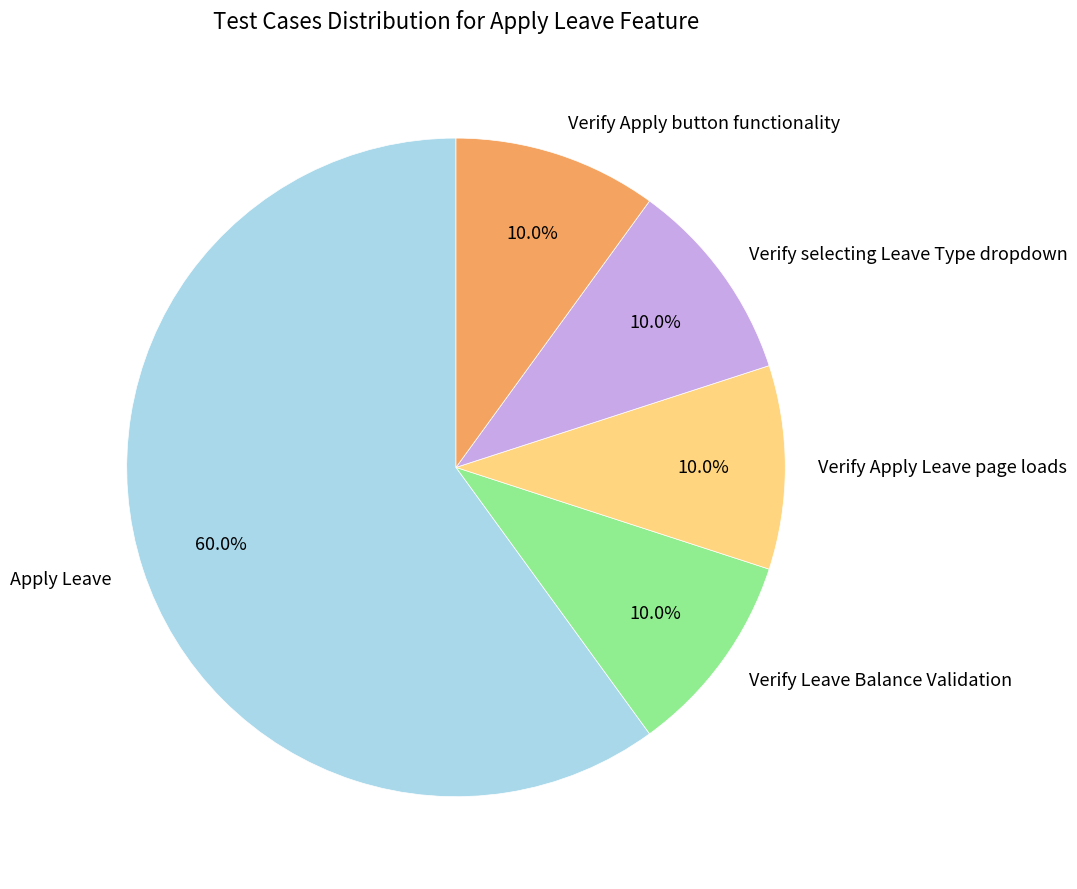

Which slice is the largest?

Apply Leave